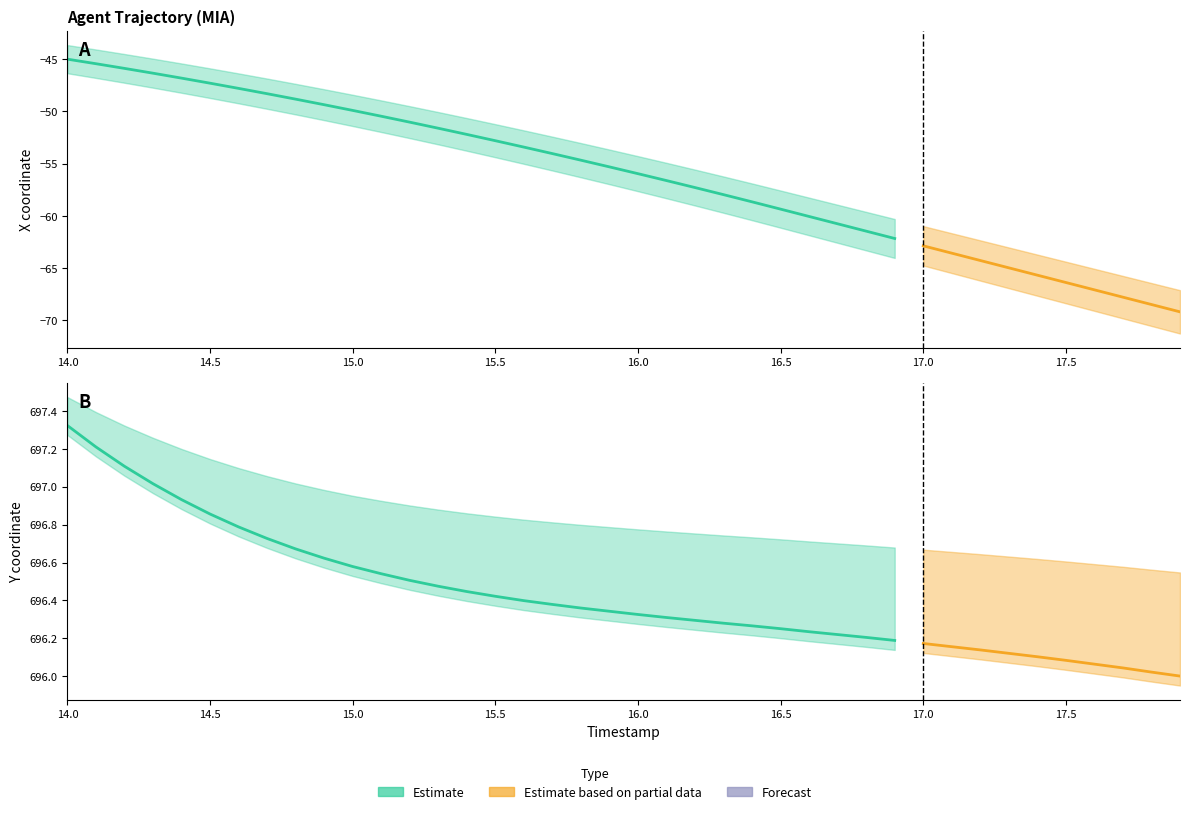

List the labels in order of X value, smallest first.

17.9, 17.8, 17.7, 17.6, 17.5, 17.4, 17.3, 17.2, 17.1, 17.0, 16.9, 16.8, 16.7, 16.6, 16.5, 16.4, 16.3, 16.2, 16.1, 16.0, 15.9, 15.8, 15.7, 15.6, 15.5, 15.4, 15.3, 15.2, 15.1, 15.0, 14.9, 14.8, 14.7, 14.6, 14.5, 14.4, 14.3, 14.2, 14.1, 14.0